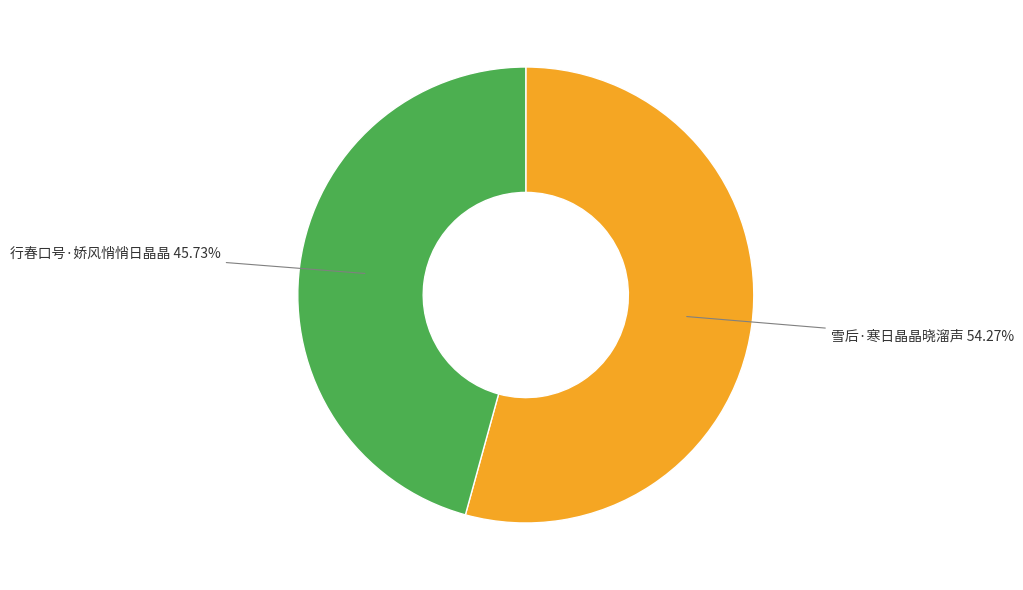

Which category has the smallest portion of the pie?

行春口号·娇风悄悄日晶晶